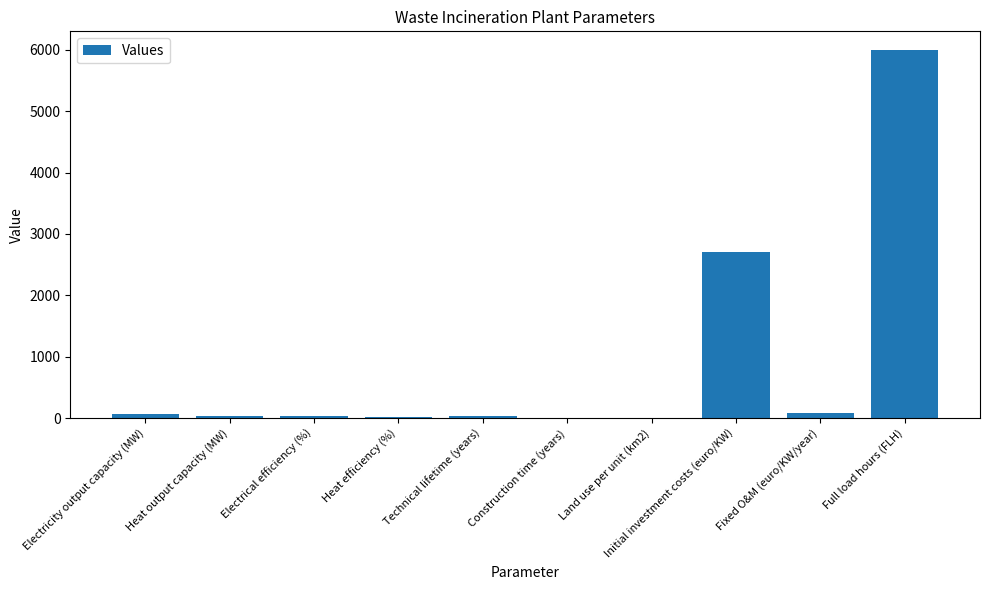

How many distinct data groups are displayed?

1